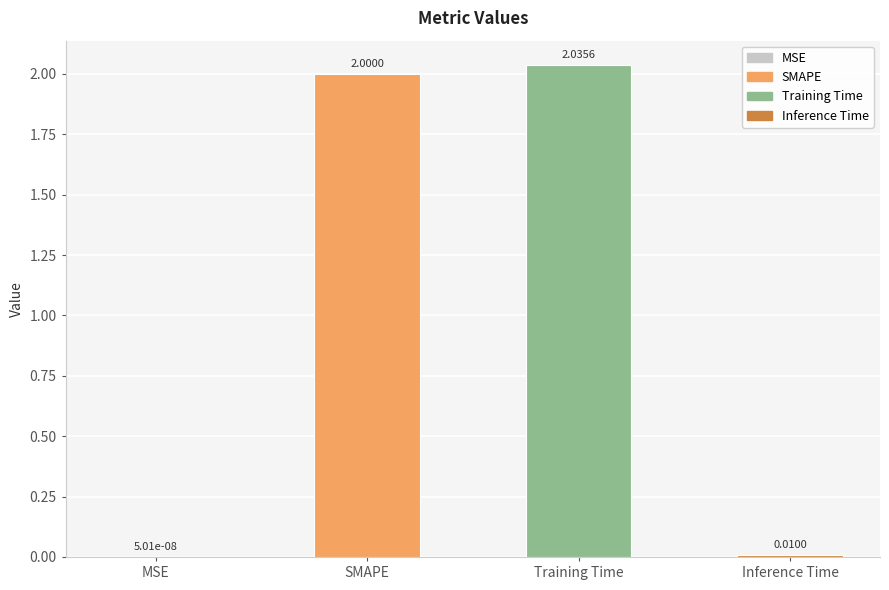

Which label corresponds to the largest value in the chart?

Training Time